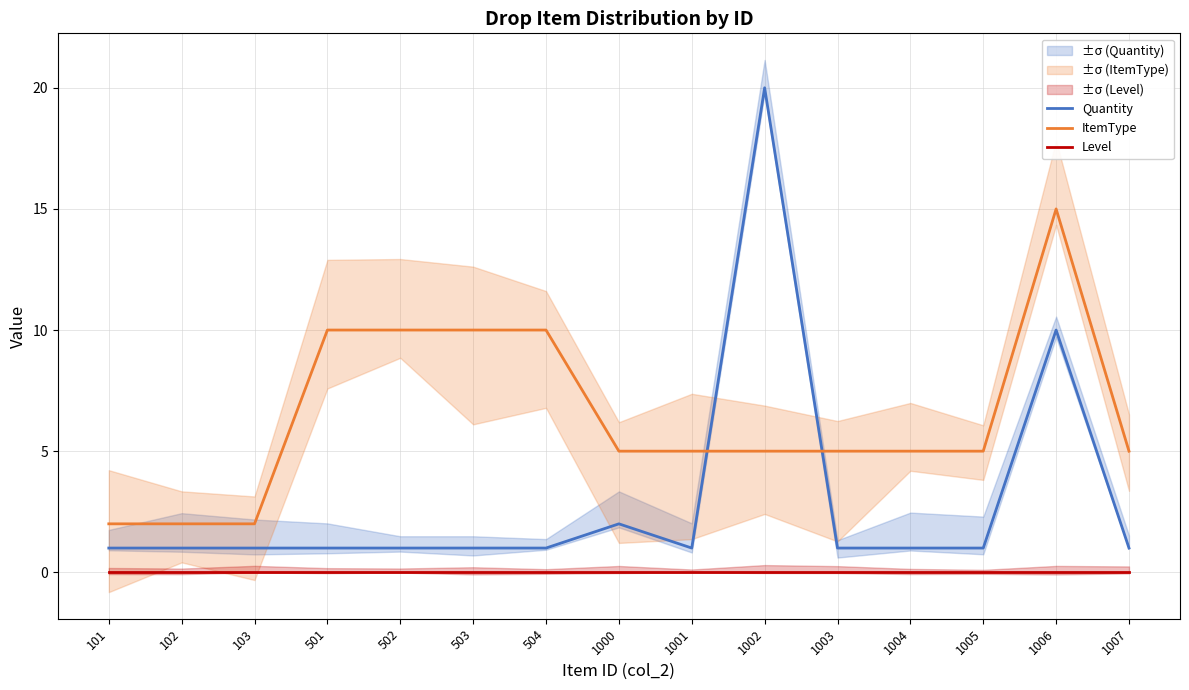

List the labels in order of Quantity value, largest first.

1002, 1006, 1000, 101, 102, 103, 501, 502, 503, 504, 1001, 1003, 1004, 1005, 1007